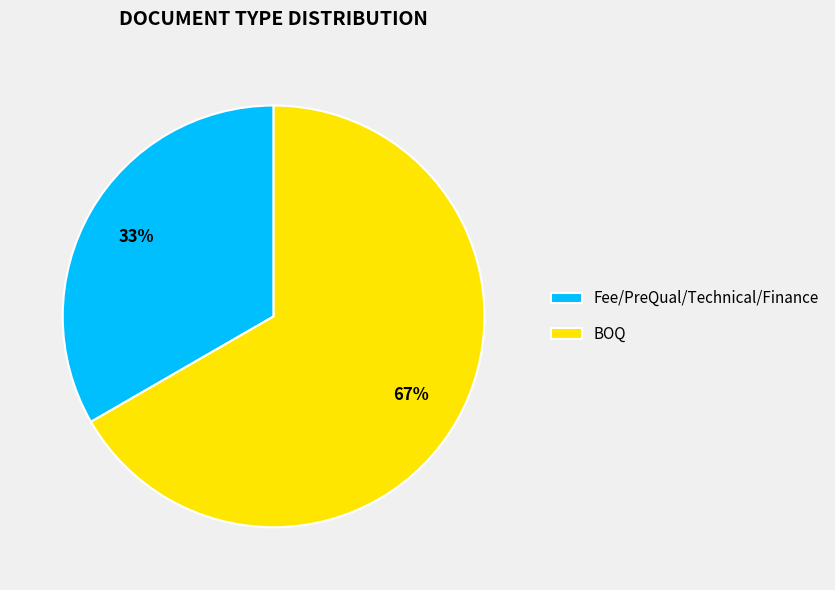

To the nearest percent, what is the combined percentage of Fee/PreQual/Technical/Finance and BOQ?

100%